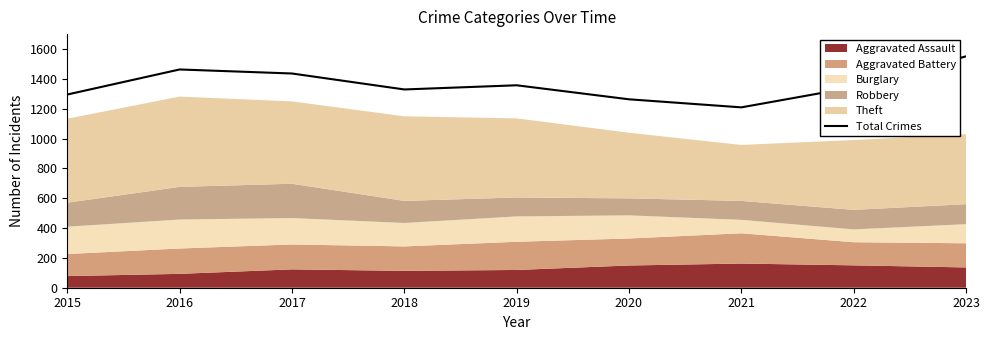

Reading left to right, transcribe all the data shown in this chart.

1295	1463	1436	1329	1357	1263	1209	1344	1551